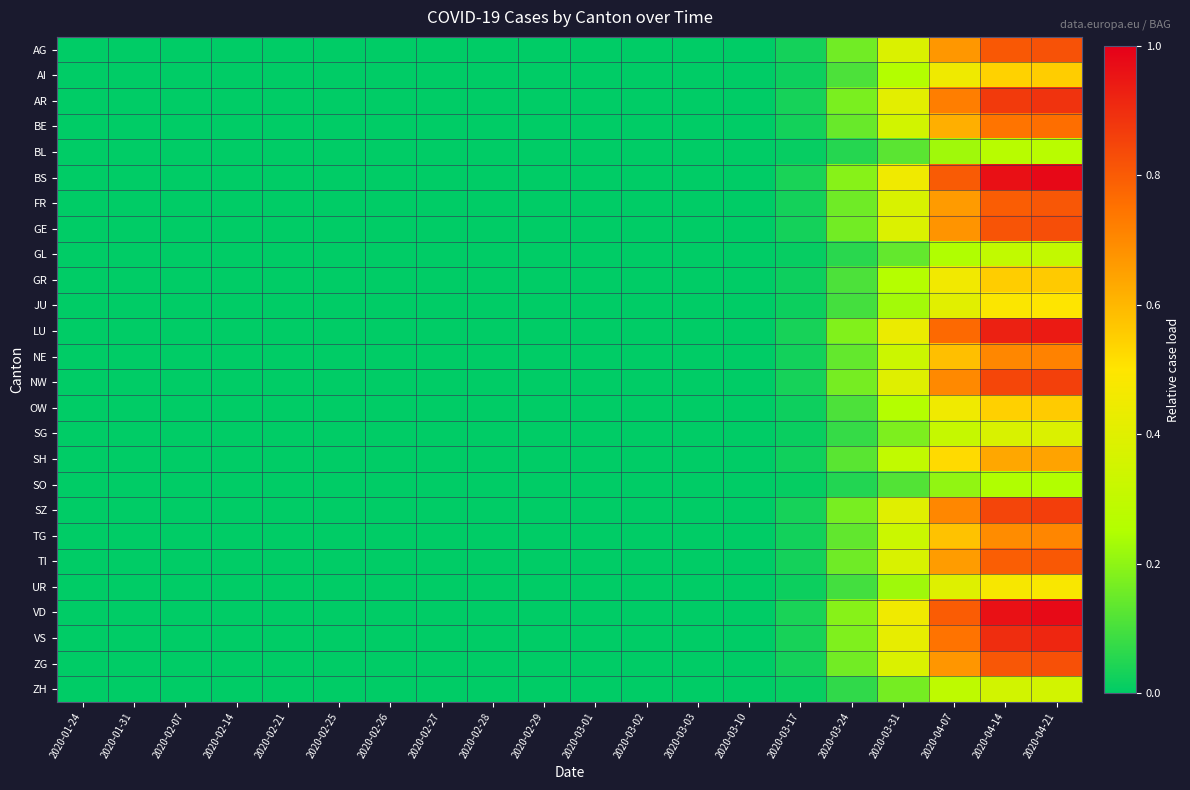

Which series has the largest total across all categories?

BS